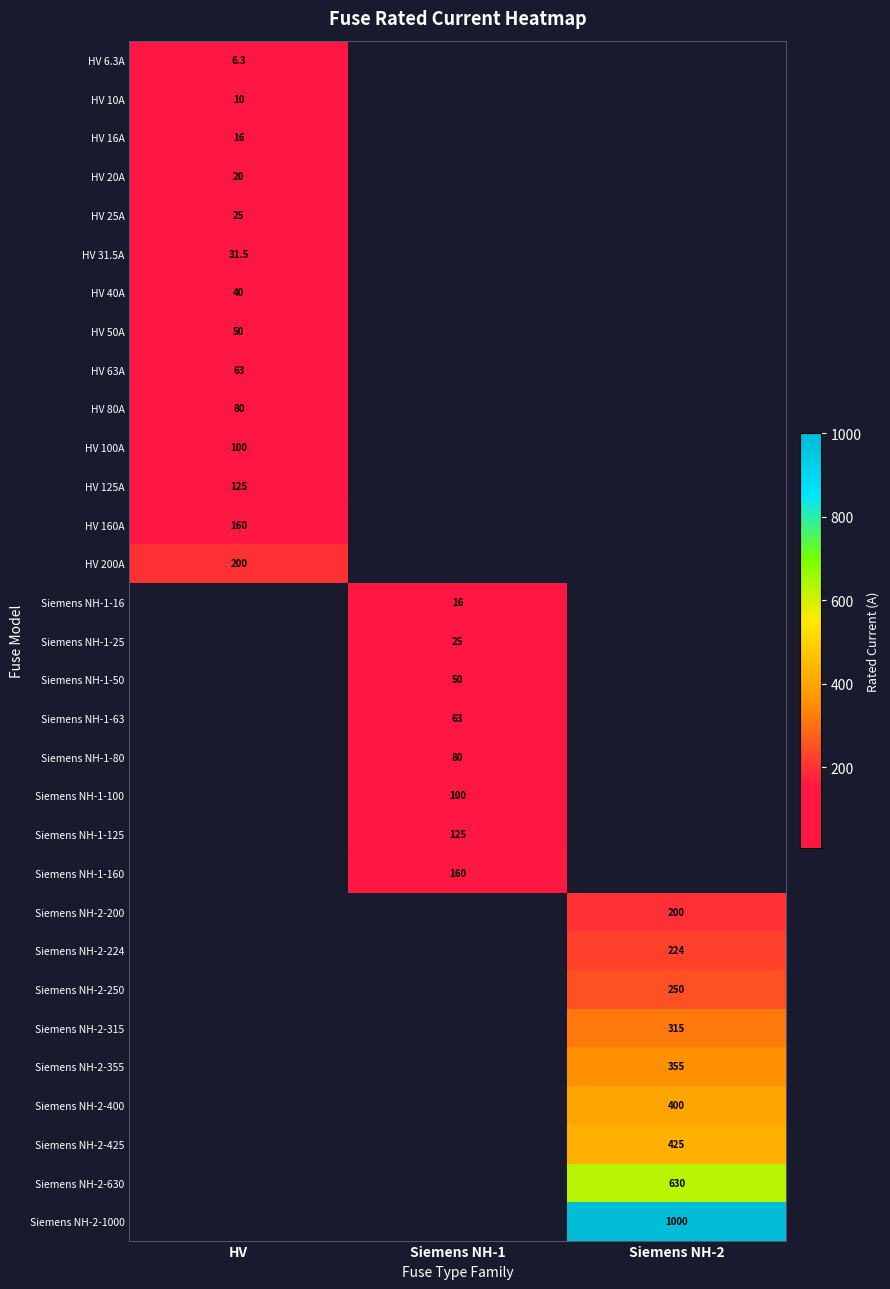

The value of HV 6.3A at HV is 6.3. True or false?

True